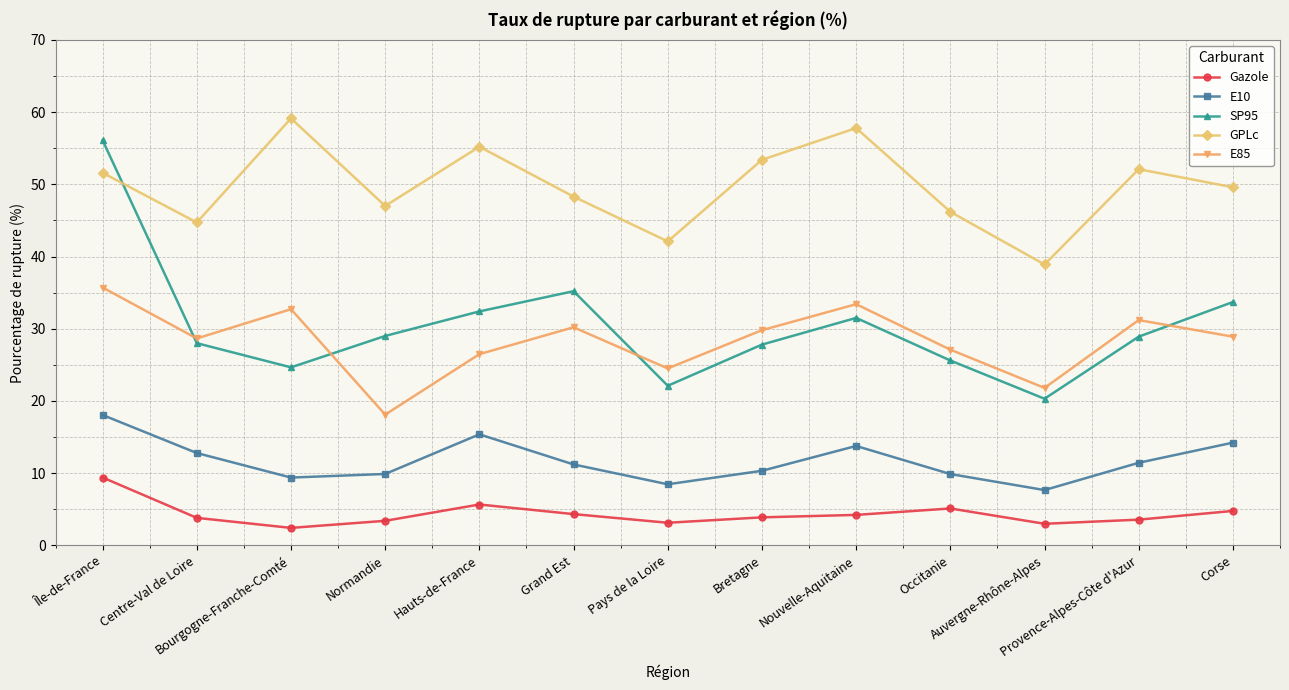

Is it true that E10 equals 15.4 at Hauts-de-France?

True